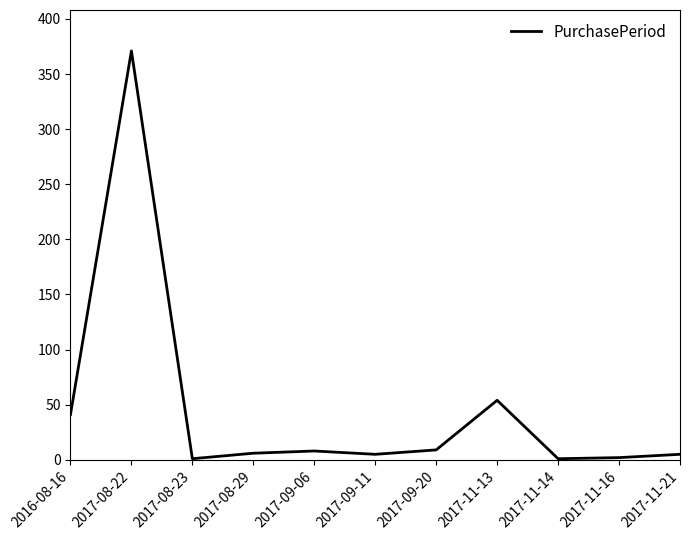

What position from the right is 2017-09-06?

7